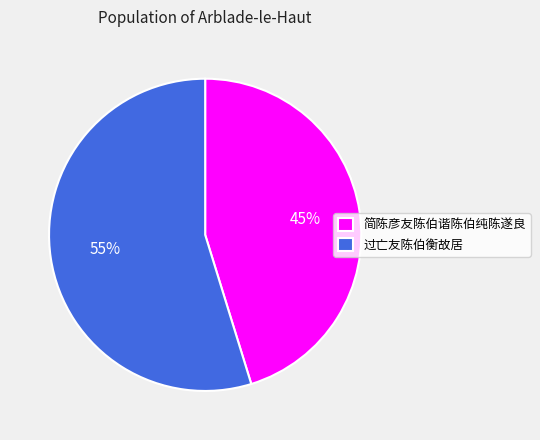

Which has a higher value, 过亡友陈伯衡故居 or 简陈彦友陈伯谐陈伯纯陈遂良?

过亡友陈伯衡故居